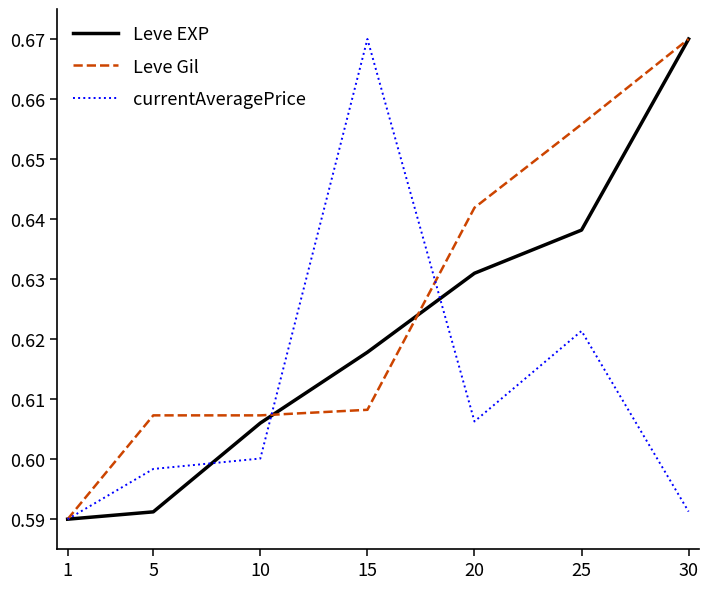

Between 10 and 15, which series saw the biggest shift?

currentAveragePrice